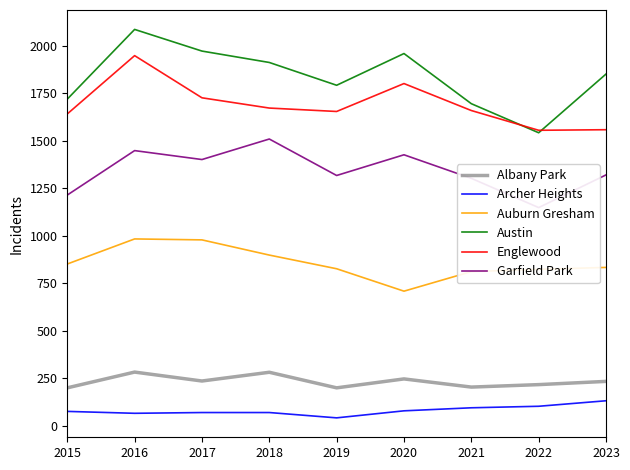

How many data points in Austin are less than 1851?

4